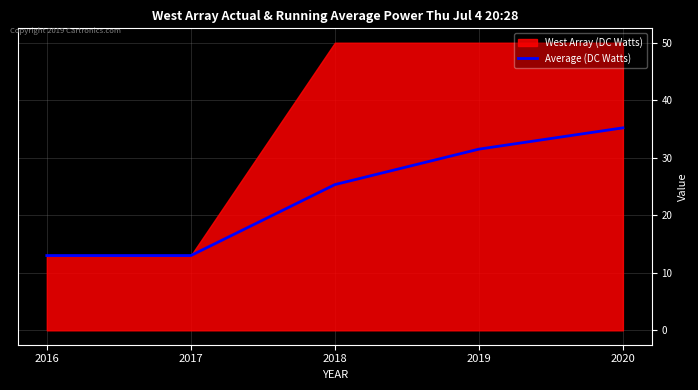

How many values are below 25?

2